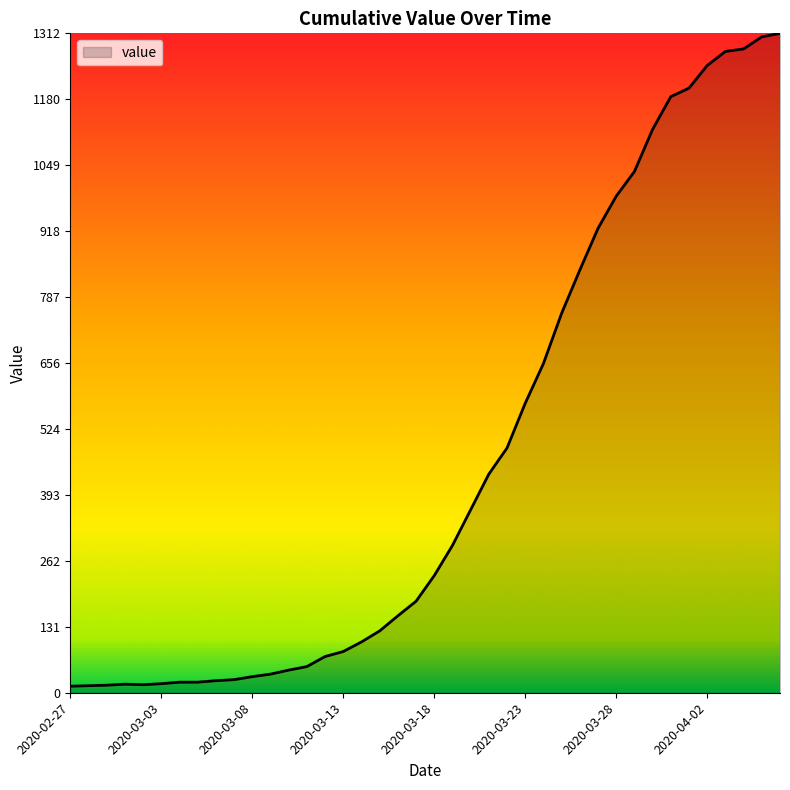

What is the greatest value displayed?

1312